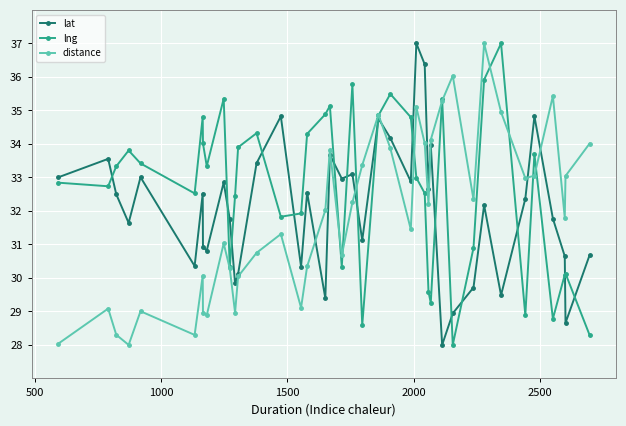

How many data points in lat are above 32?

22